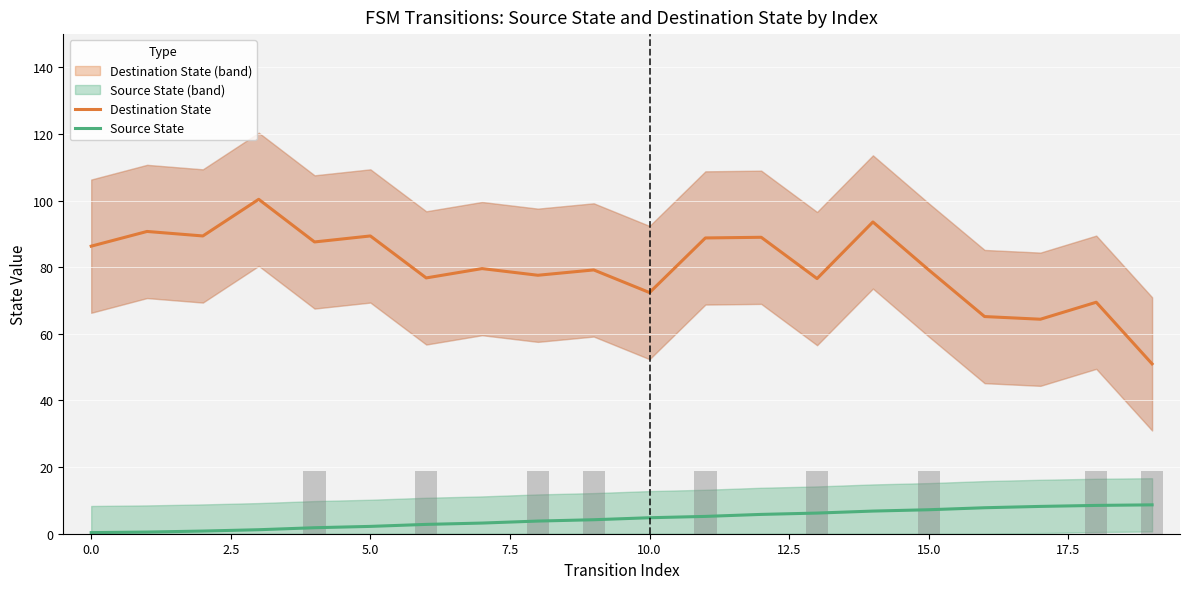

How many bars are there in each group?

2